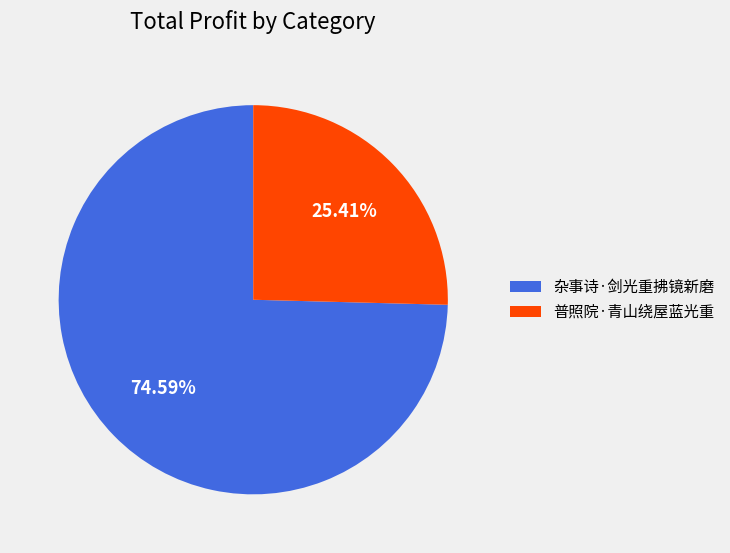

What is the majority slice?

杂事诗·剑光重拂镜新磨